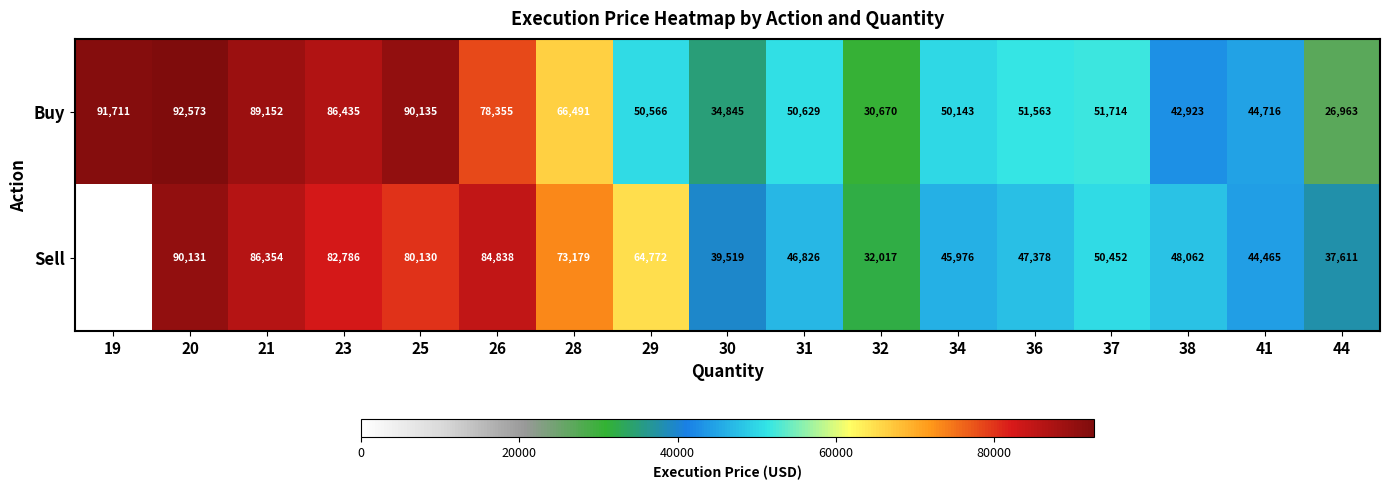

What is the sum of the Sell values at 28 and 41?

117644